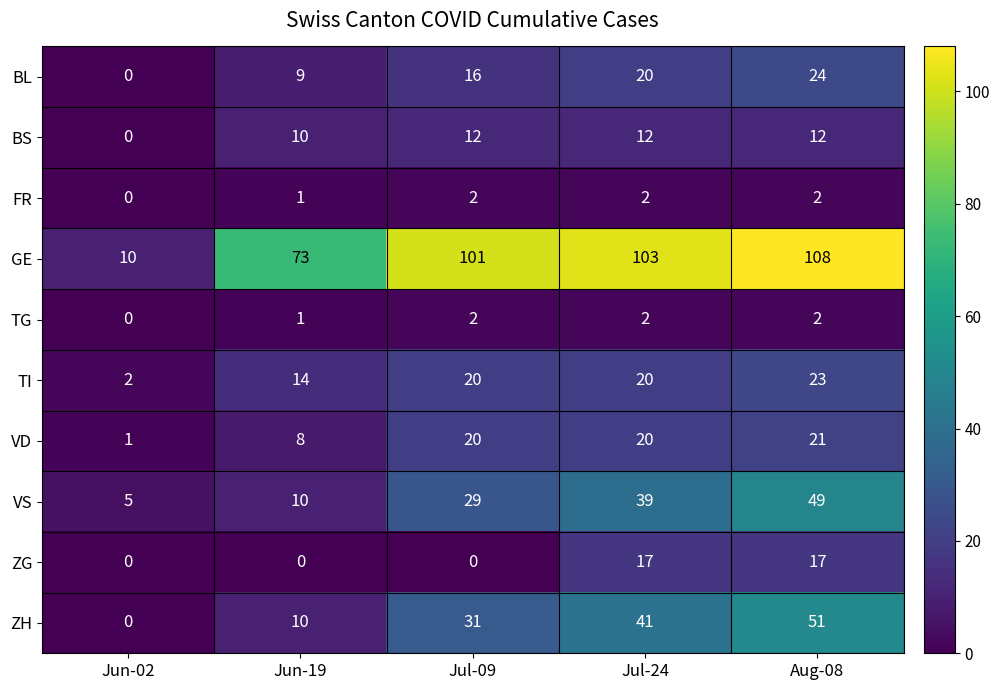

True or false: TG has a value of 3 at Aug-08.

False